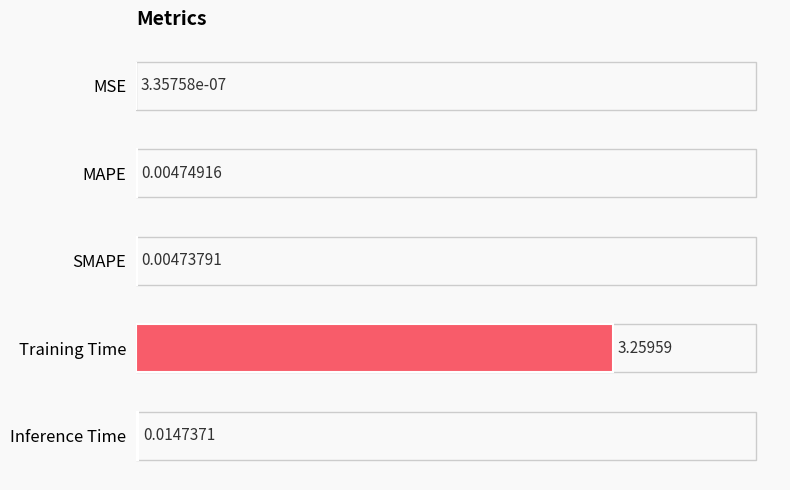

Between SMAPE and Inference Time, which is larger?

Inference Time